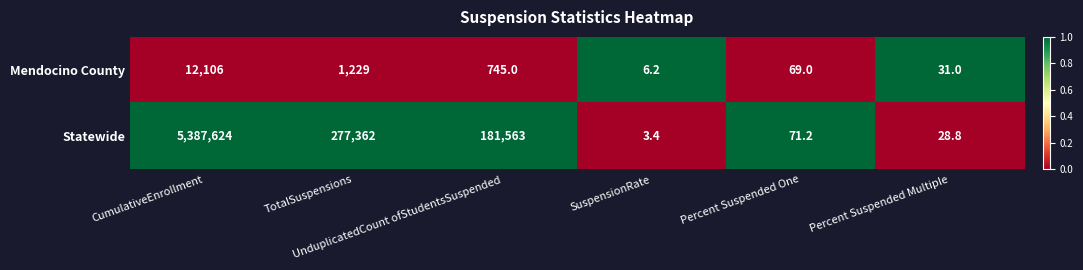

At Percent Suspended Multiple, list the series in order from largest to smallest.

Mendocino County, Statewide